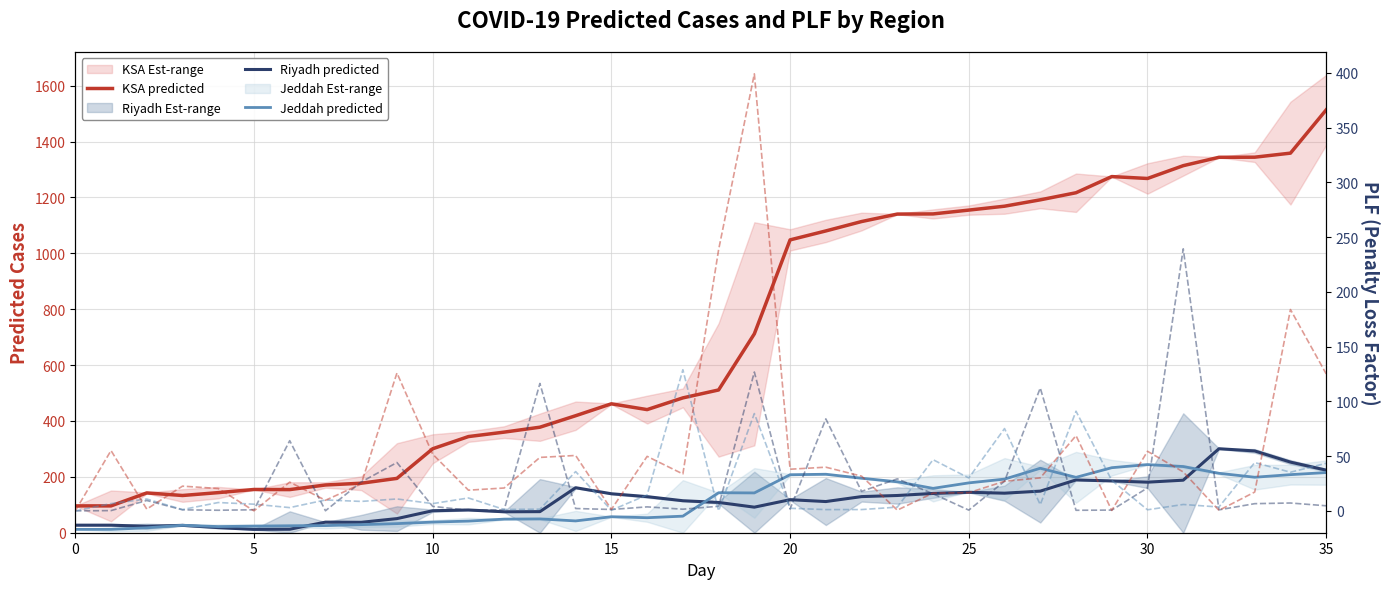

Is it true that Riyadh predicted equals 76.0 at 23?

False